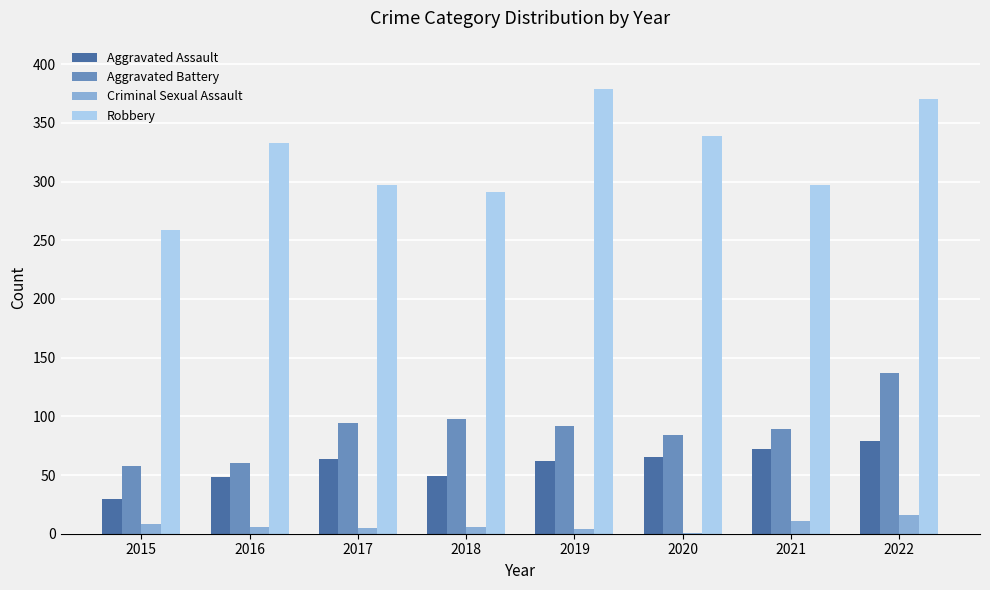

The Aggravated Assault series shows 94 at 2019. True or false?

False